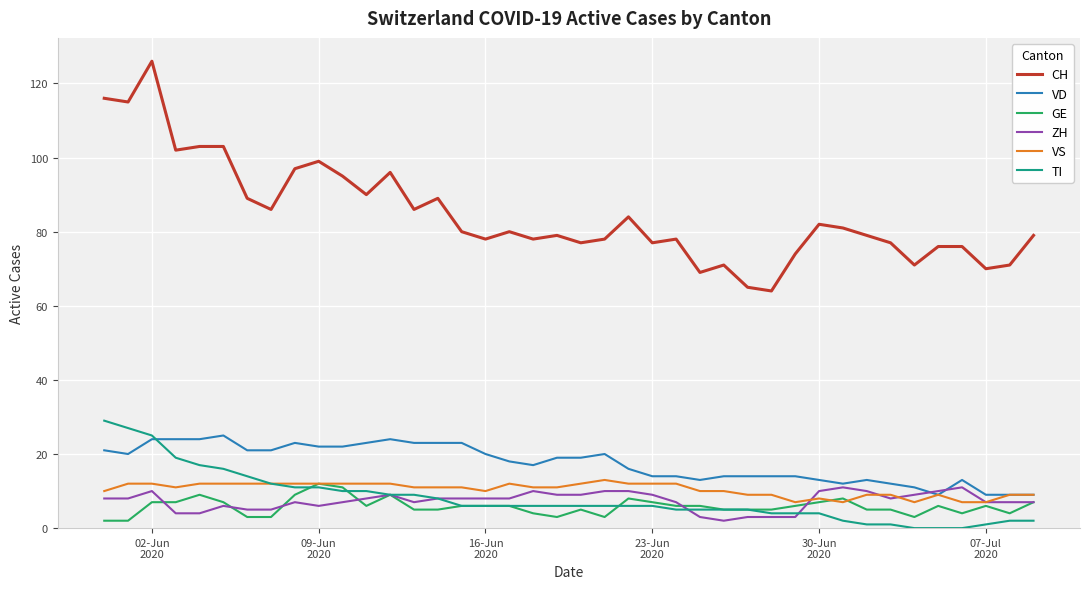

Which series has the largest total across all categories?

CH